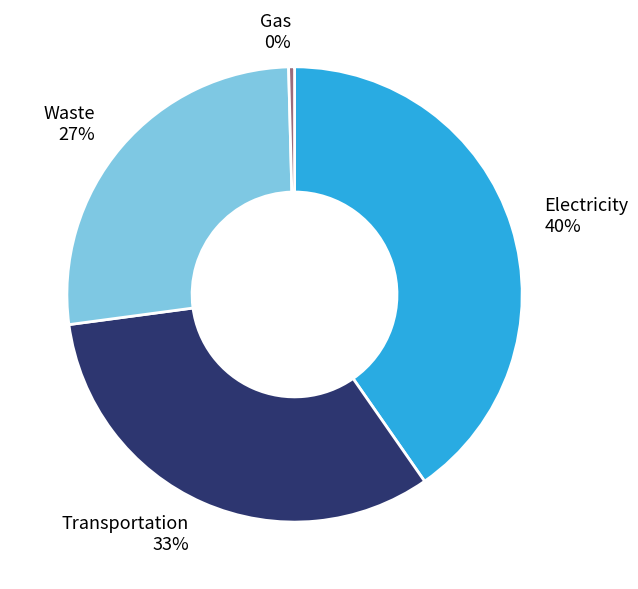

Which category has the smallest portion of the pie?

Gas